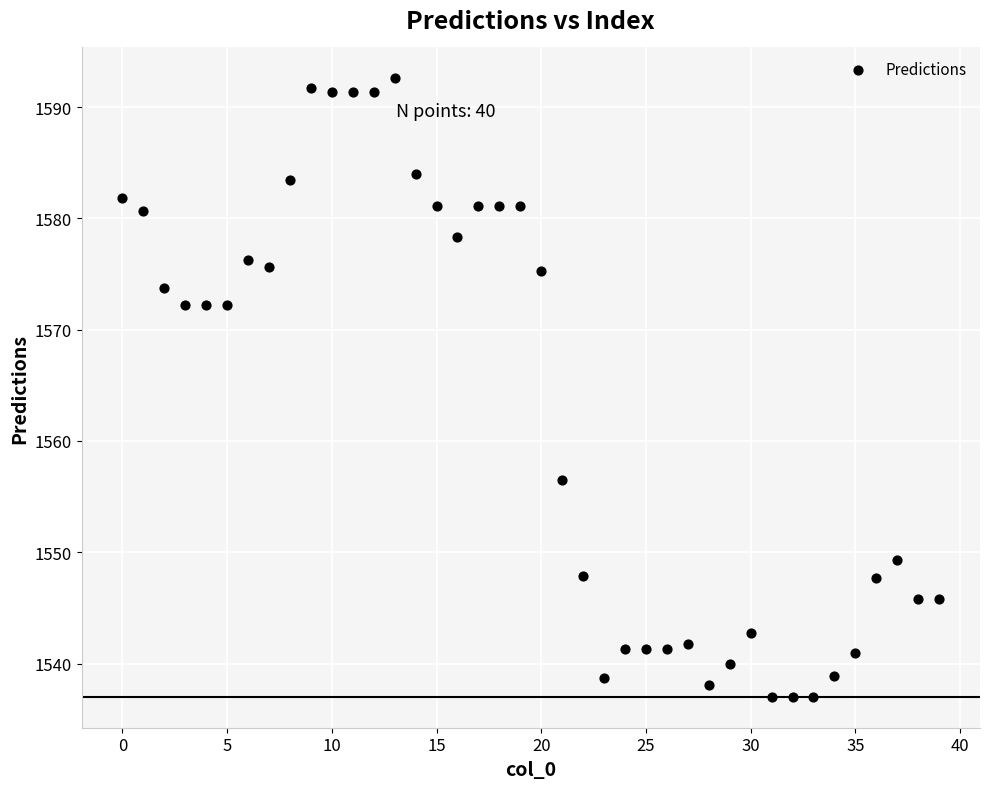

What Y value in the scatter plot is closest to 1564?

1556.5